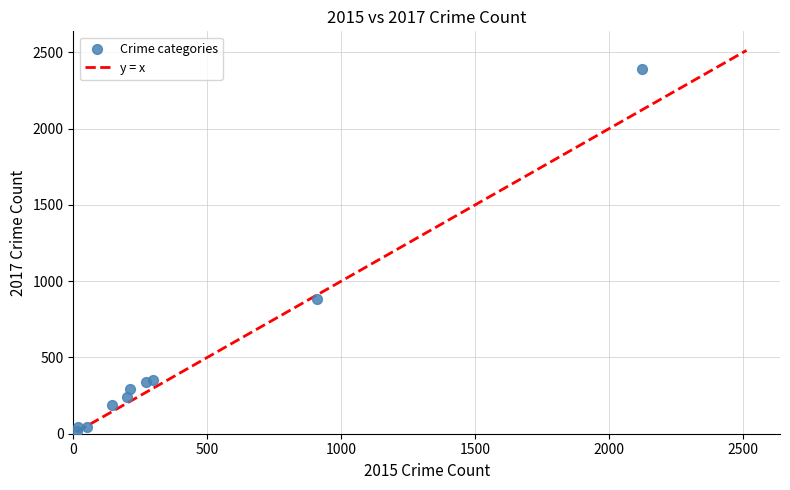

What Y value in the scatter plot is closest to 1204?

882